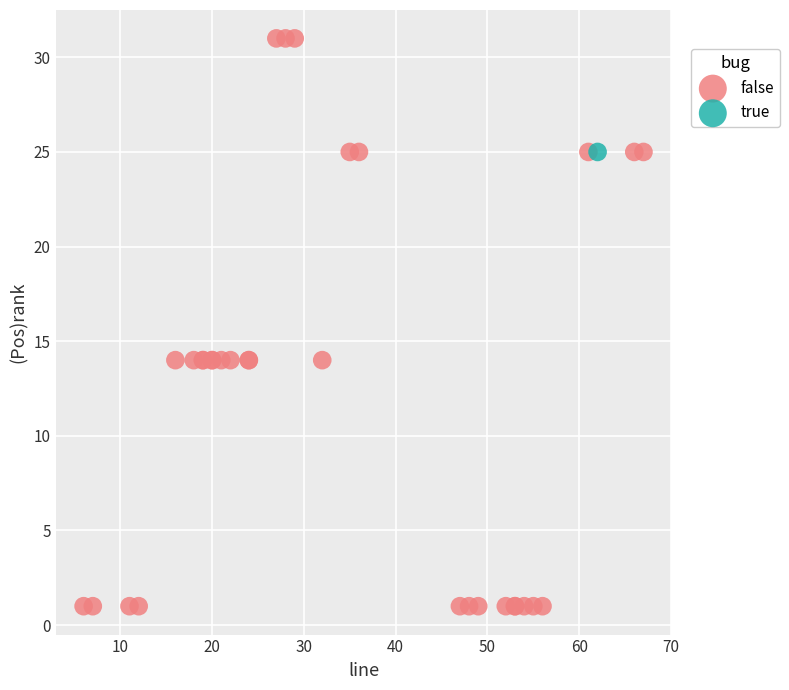

What are all the series names shown in the legend?

false, true